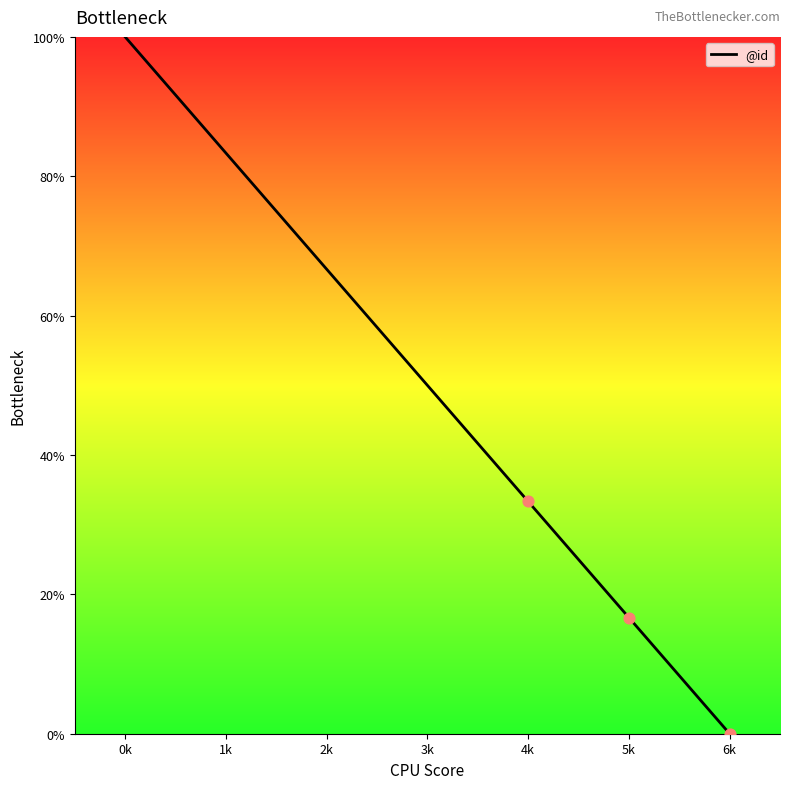

What is the change in value from 4k to 6k?

-33.3